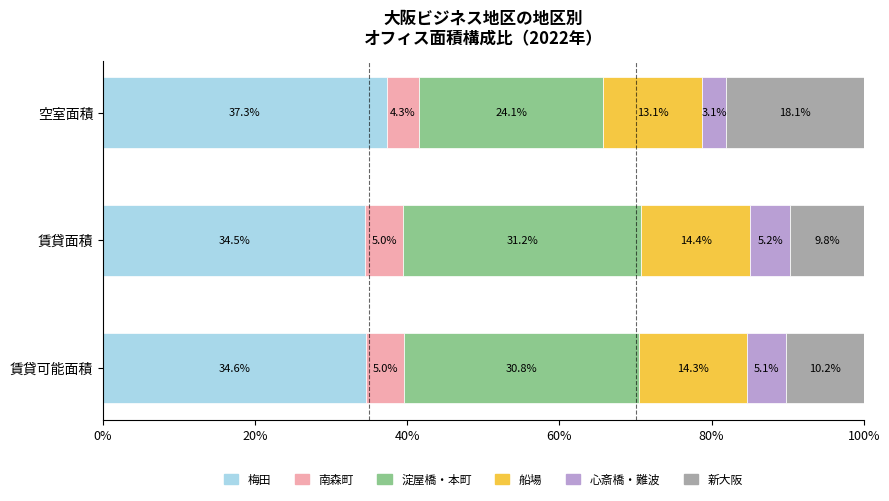

The value of 梅田 at 賃貸可能面積 is 34.6. True or false?

True